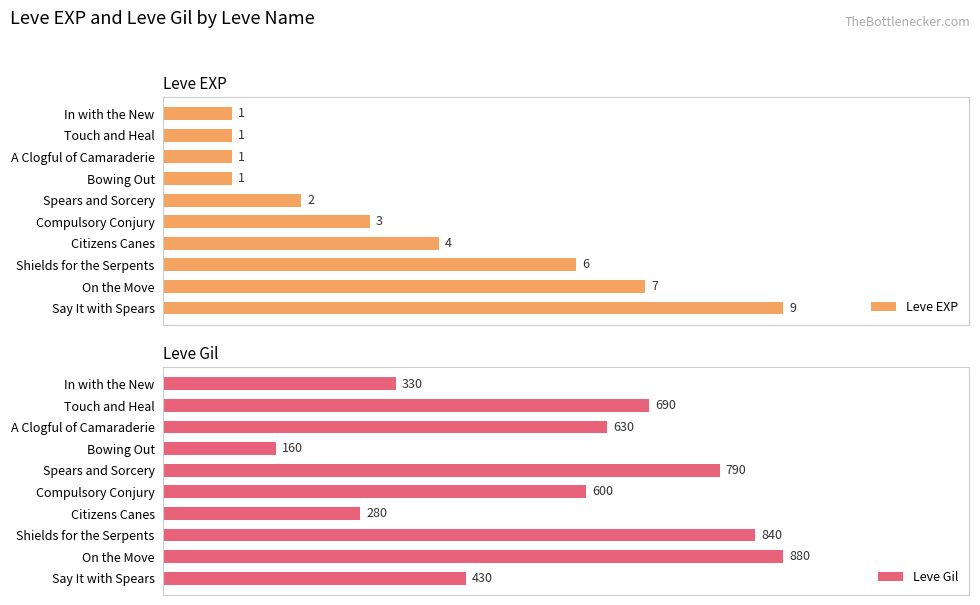

What is the difference between the maximum and minimum values in the Leve Gil series?

720